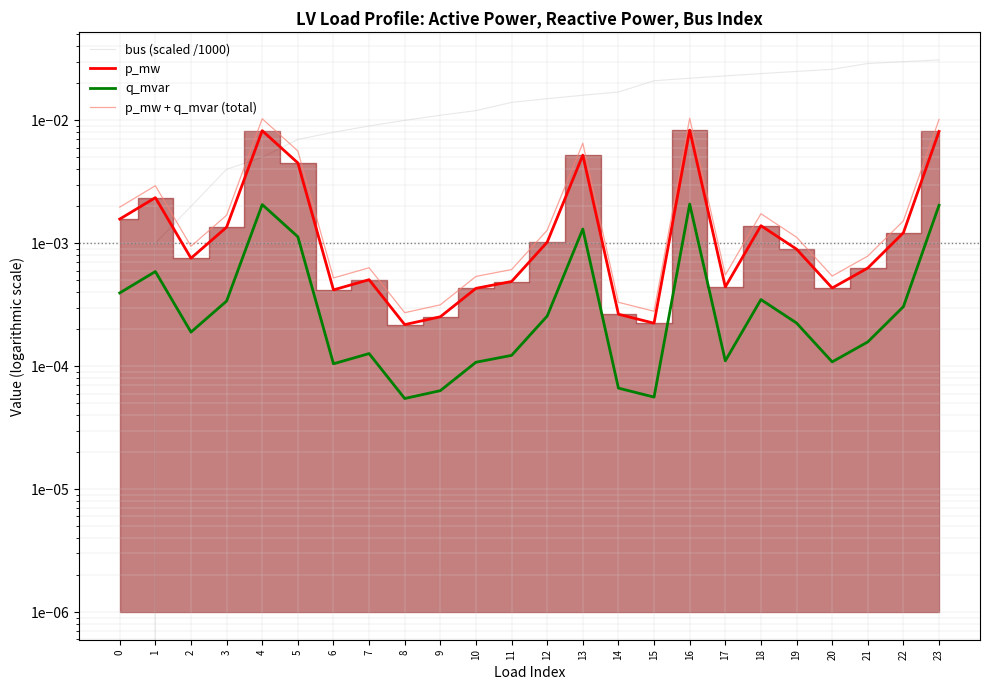

In p_mw + q_mvar (total), how many points are lower than both neighbors (excluding endpoints)?

6